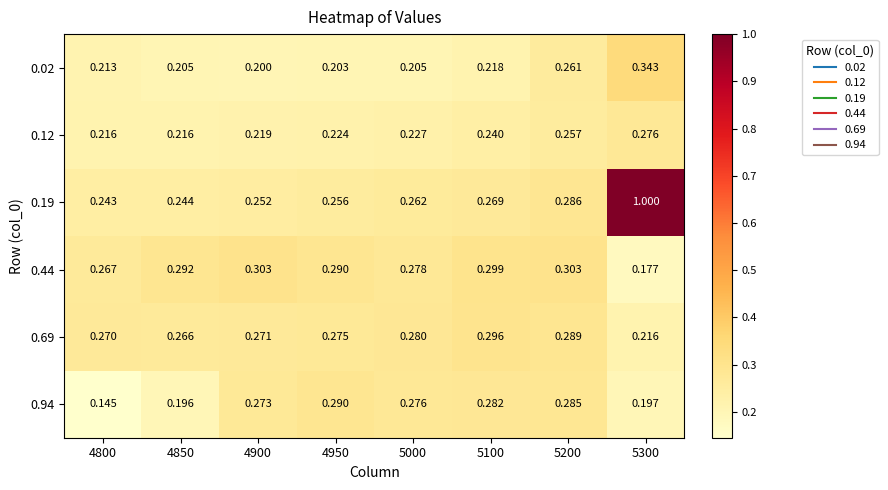

How many distinct data groups are displayed?

6